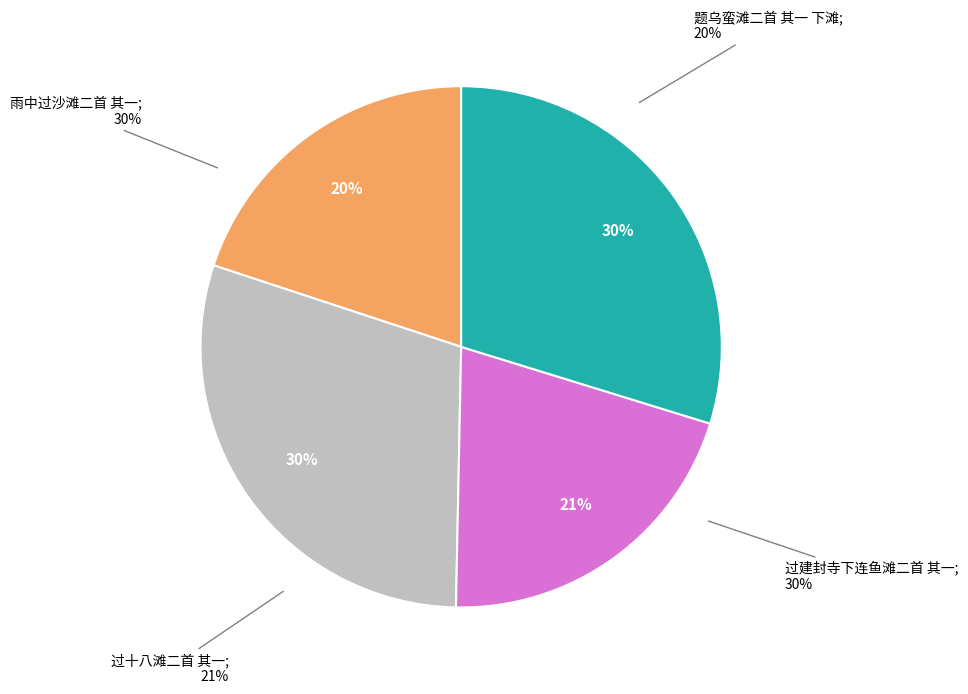

How many segments does this pie chart have?

4